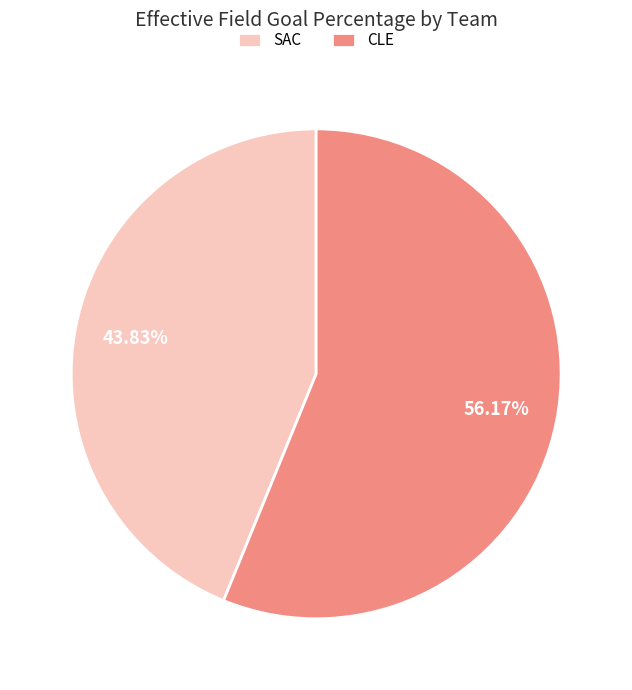

Is it true that SAC is 44% of the pie?

True